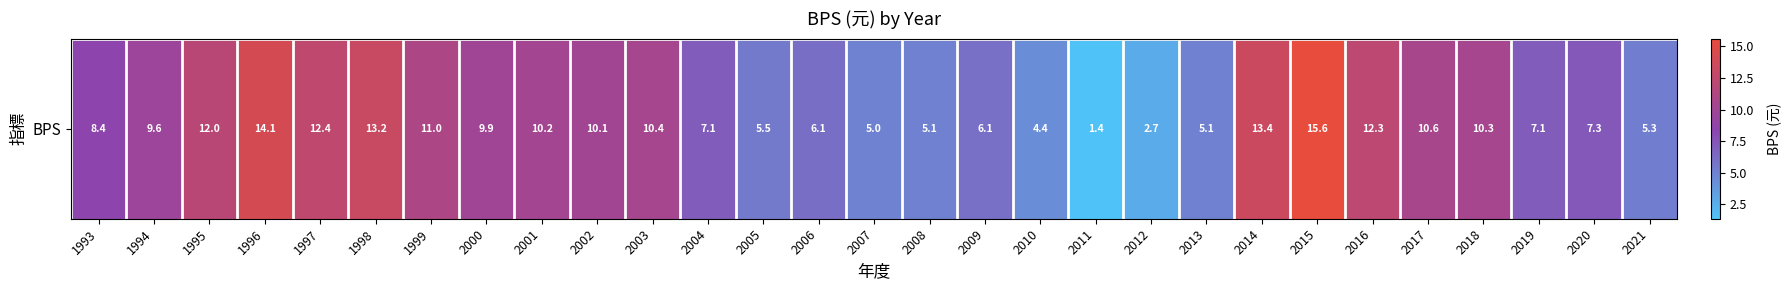

Reading right to left, extract all data points from this chart.

2021=5.3	2020=7.3	2019=7.1	2018=10.3	2017=10.6	2016=12.3	2015=15.6	2014=13.4	2013=5.1	2012=2.7	2011=1.4	2010=4.4	2009=6.1	2008=5.1	2007=5.0	2006=6.1	2005=5.5	2004=7.1	2003=10.4	2002=10.1	2001=10.2	2000=9.9	1999=11.0	1998=13.2	1997=12.4	1996=14.1	1995=12.0	1994=9.6	1993=8.4